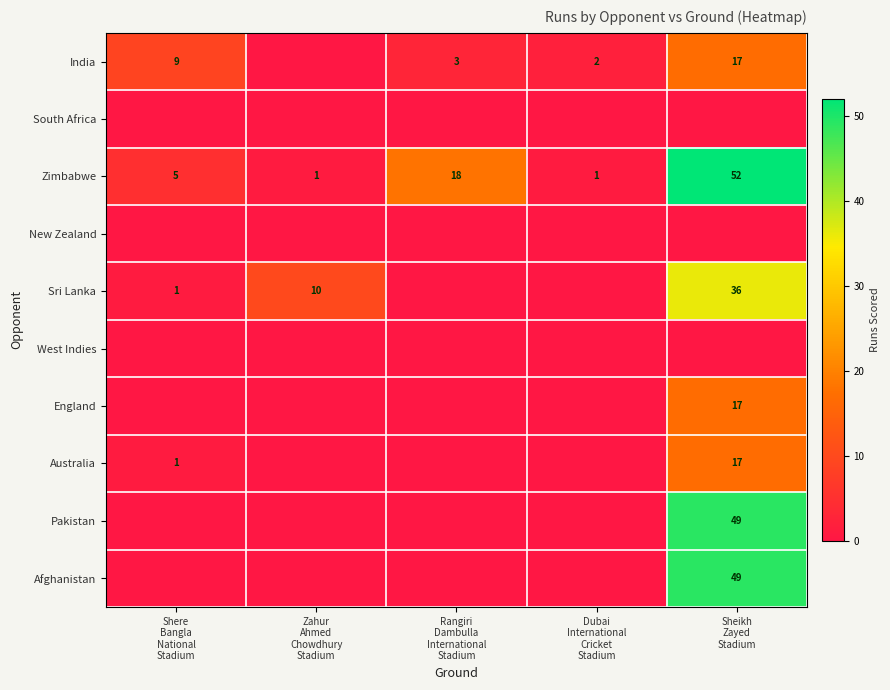

What is the difference between the highest and lowest values at Zahur
Ahmed
Chowdhury
Stadium?

10